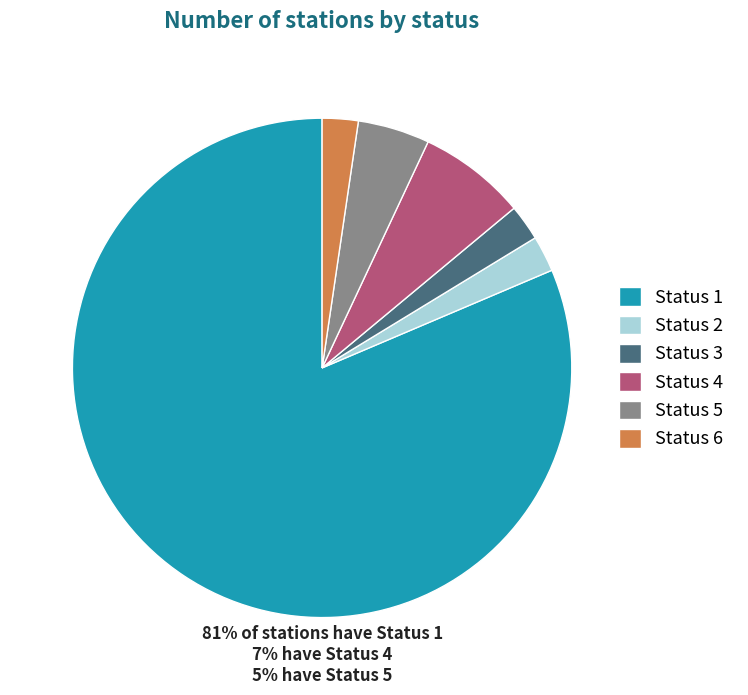

Which slice is the largest?

Status 1